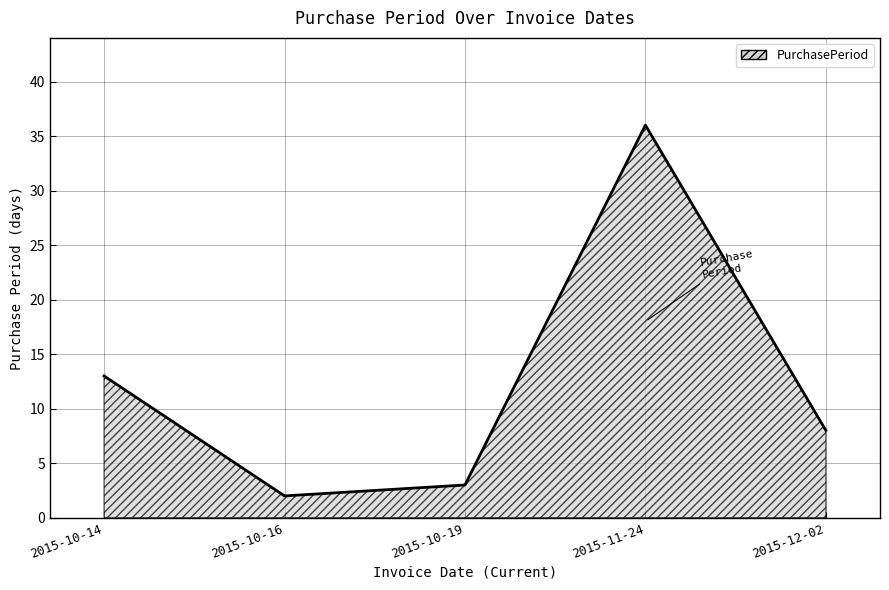

At which label is the value closest to 19?

2015-10-14